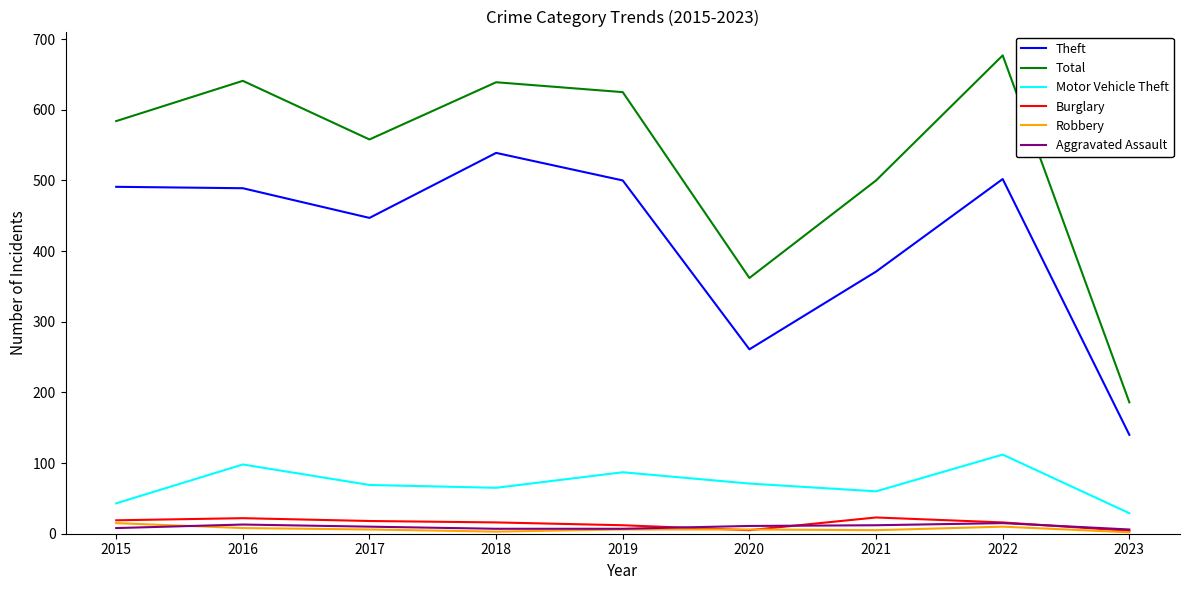

Which series has the largest total across all categories?

Total